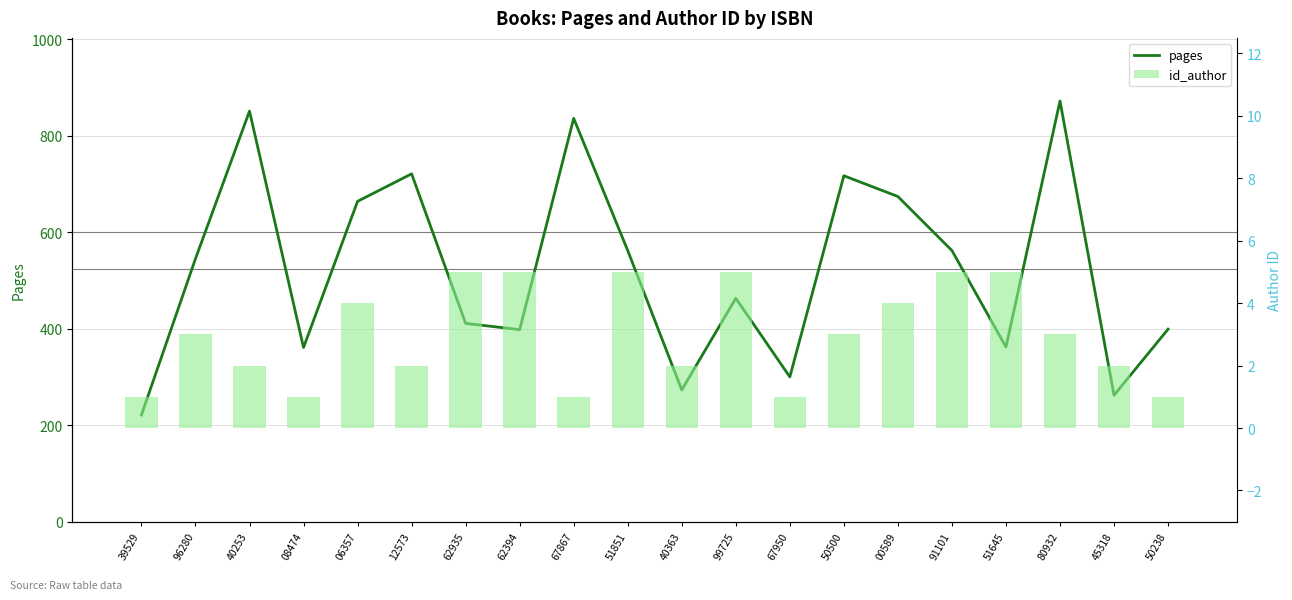

Count the number of categories in the chart.

20